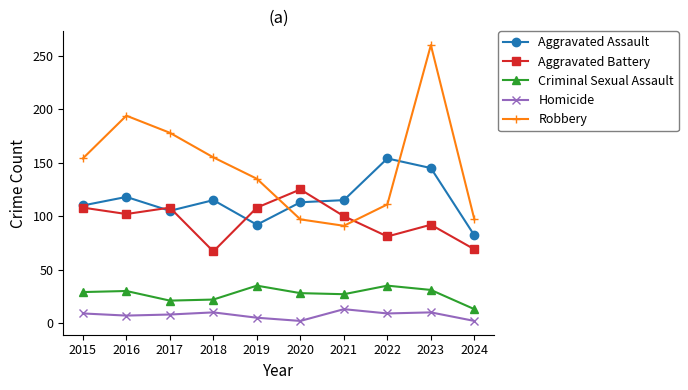

Between which two adjacent categories do Robbery and Aggravated Assault first intersect?

2019 and 2020